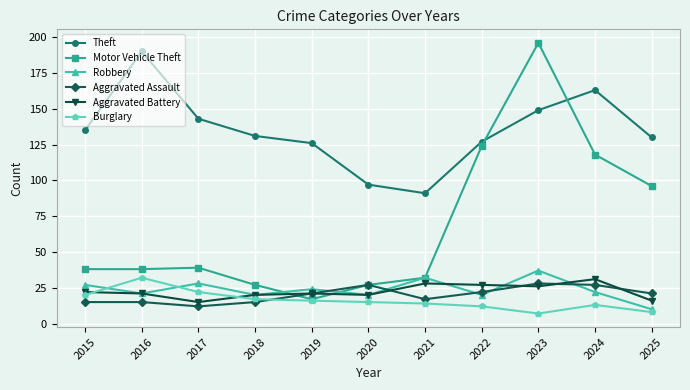

Is the value of Motor Vehicle Theft at 2020 greater than the value of Burglary at 2019?

Yes